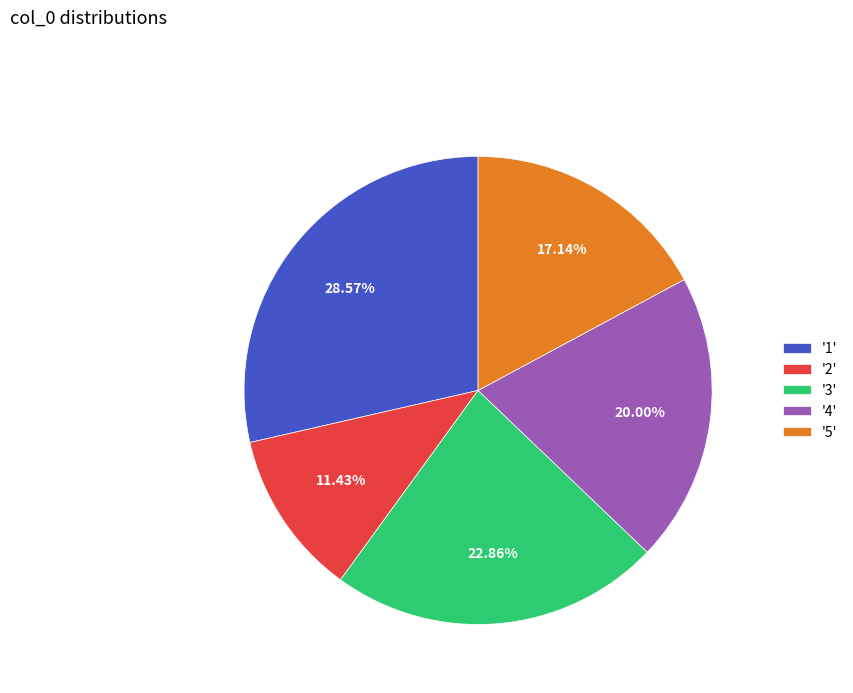

Is there a majority slice in this chart?

No